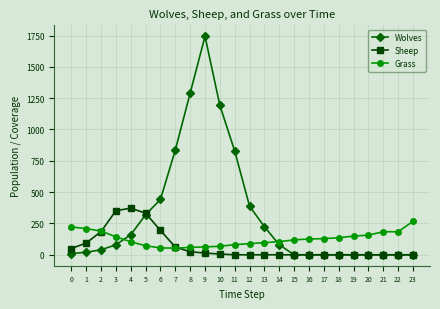

True or false: Wolves and Grass cross at least once.

True